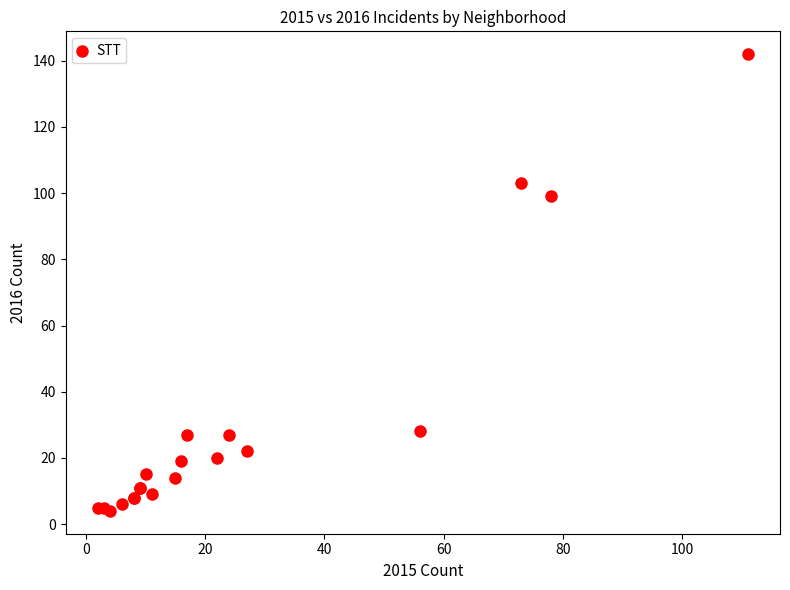

What Y value in the scatter plot is closest to 73?

99